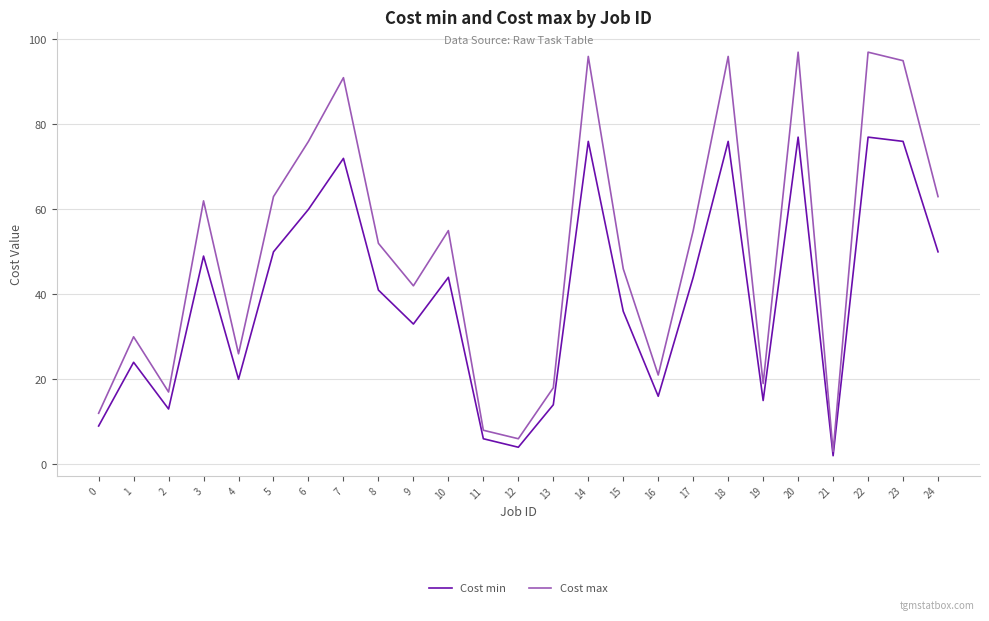

Does the chart display data point markers on the line(s)?

No